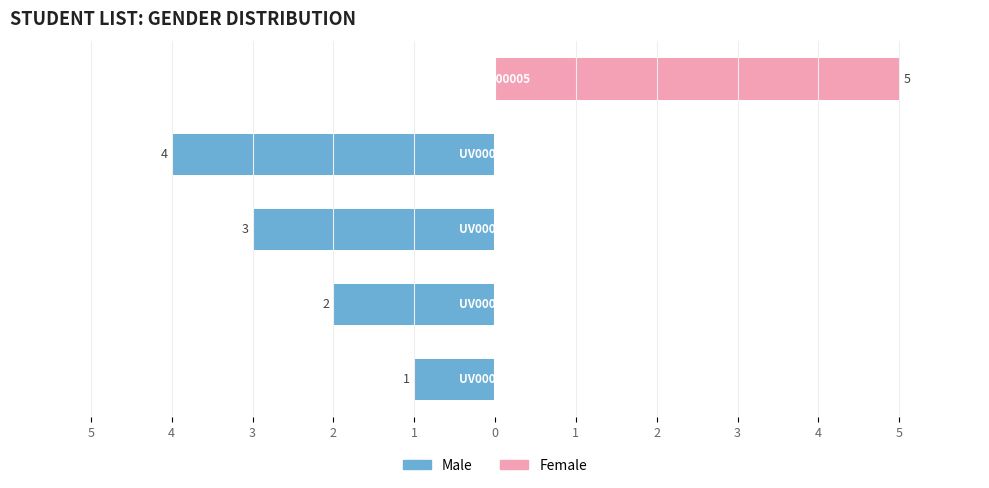

How many data points in Male are less than -2?

2